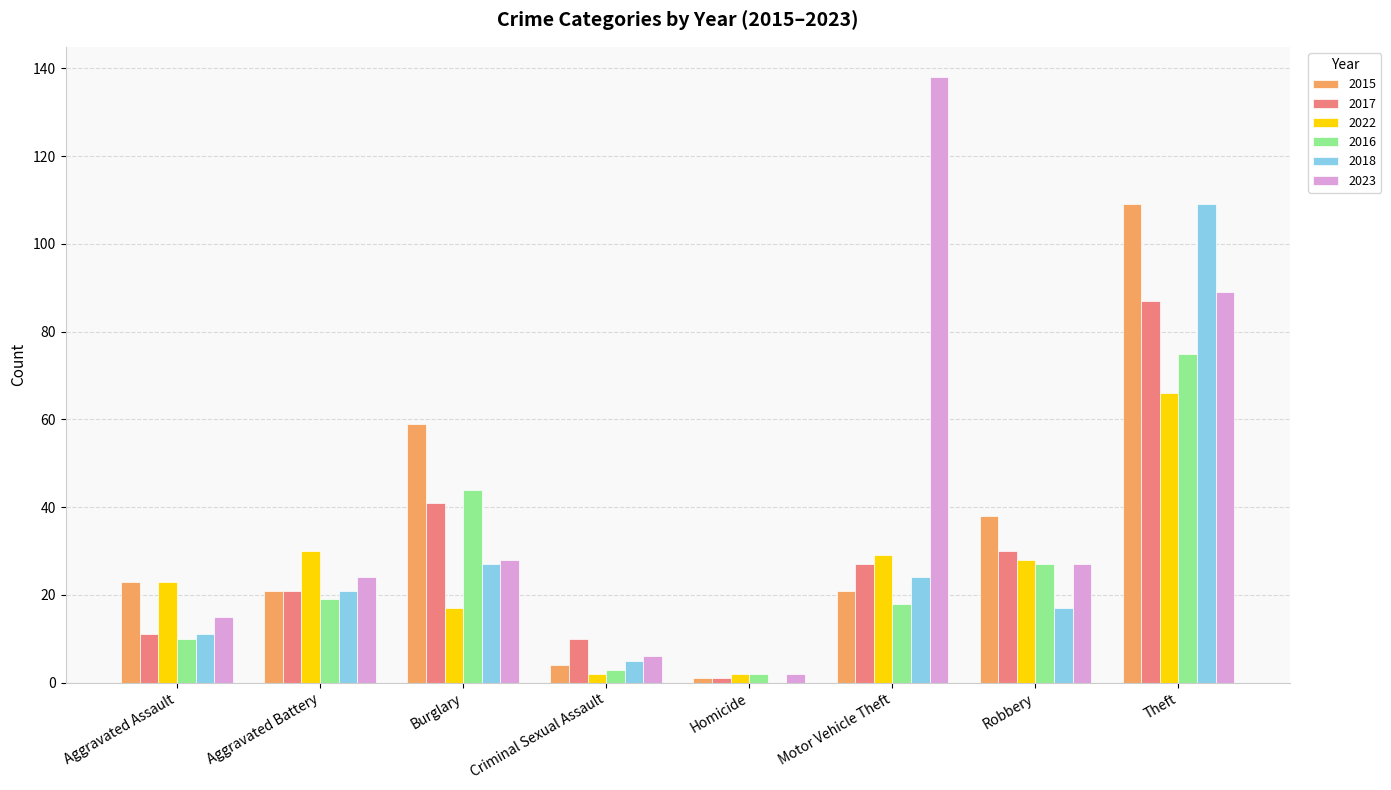

What is the total value across all series at Aggravated Battery?

136